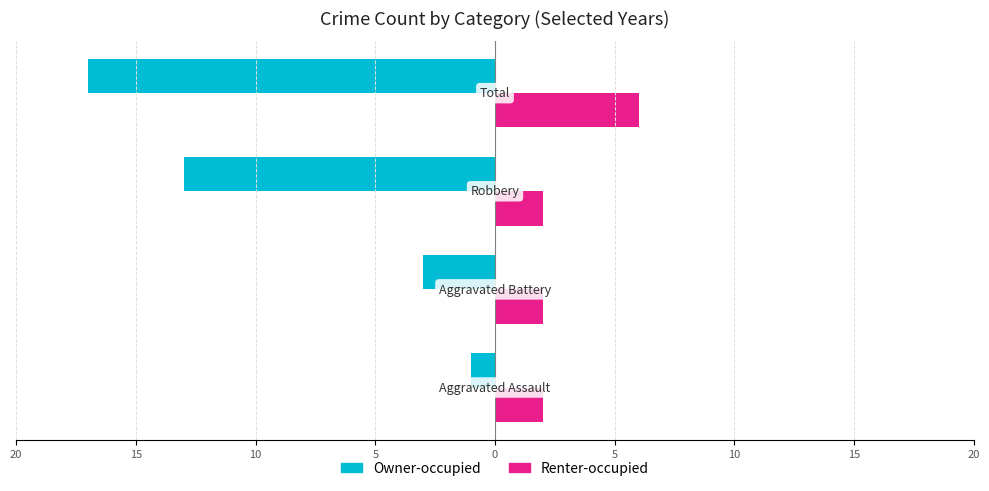

What are all the series names shown in the legend?

Owner-occupied, Renter-occupied